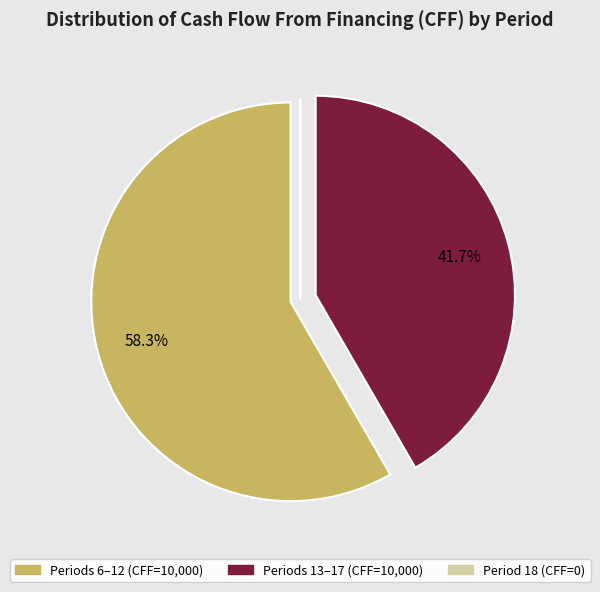

To the nearest percent, what is the difference between the largest and smallest slice percentages?

58%